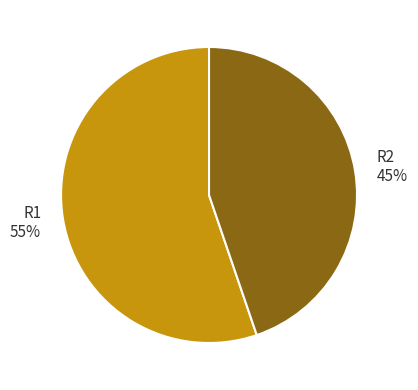

To the nearest percent, what is the average slice percentage?

50%